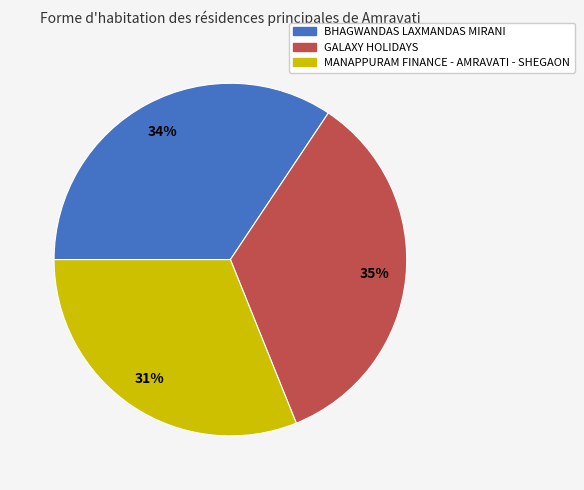

To the nearest percent, what is the difference between the BHAGWANDAS LAXMANDAS MIRANI and MANAPPURAM FINANCE - AMRAVATI - SHEGAON slice percentages?

3%